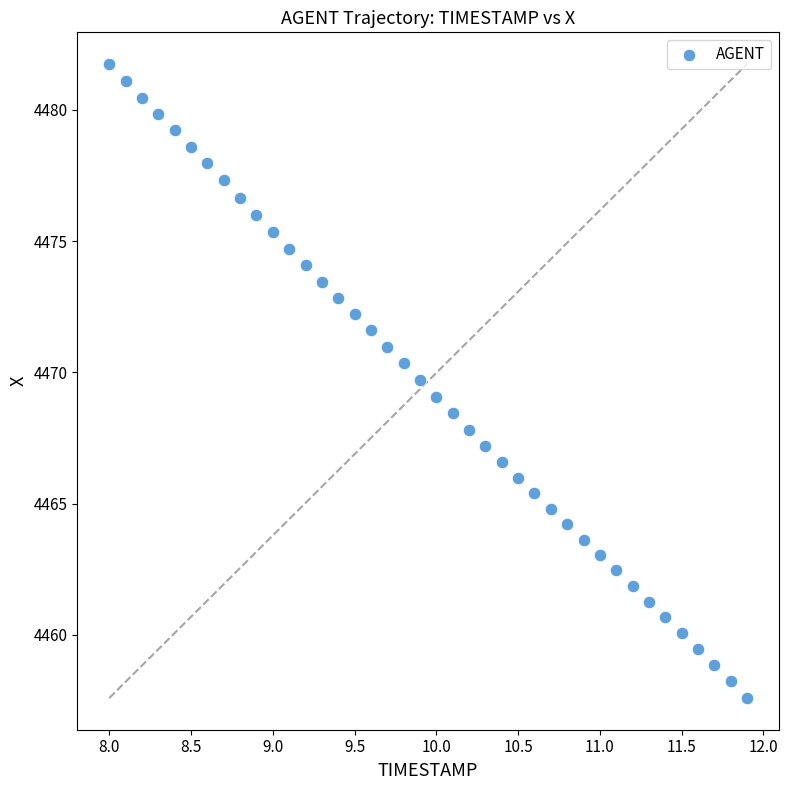

What is the range of Y values (max minus min)?

24.2